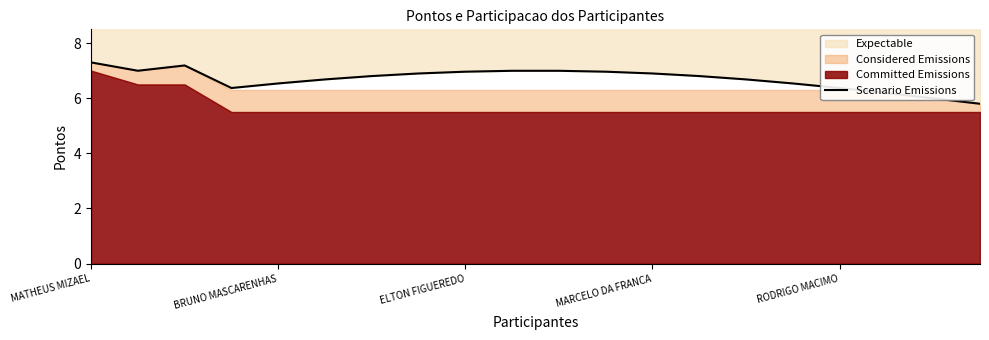

Which category has the lowest value across all series?

19